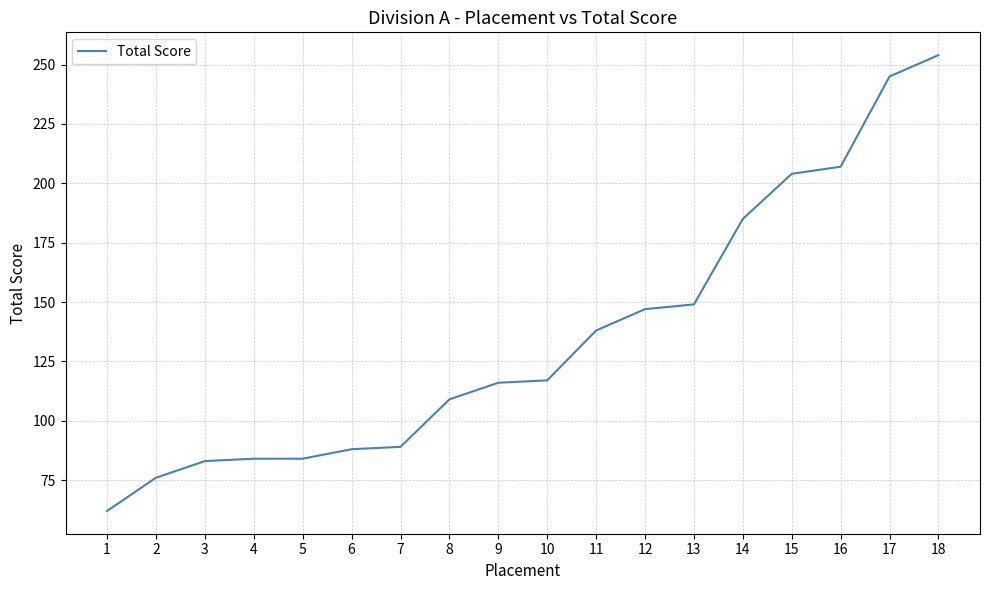

What is the average value?

135